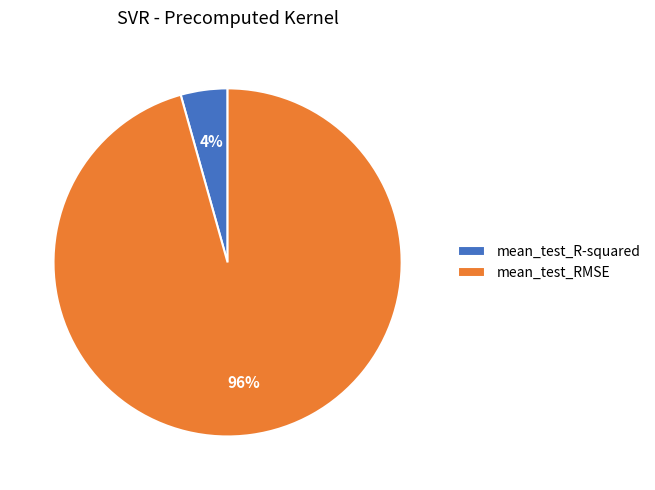

Which category has the biggest portion of the pie?

mean_test_RMSE